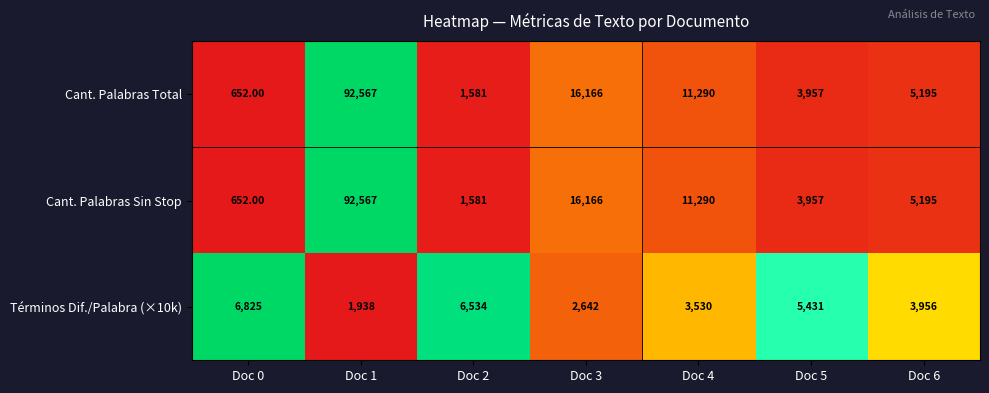

What is the average value of the Términos Dif./Palabra (×10k) series?

4408